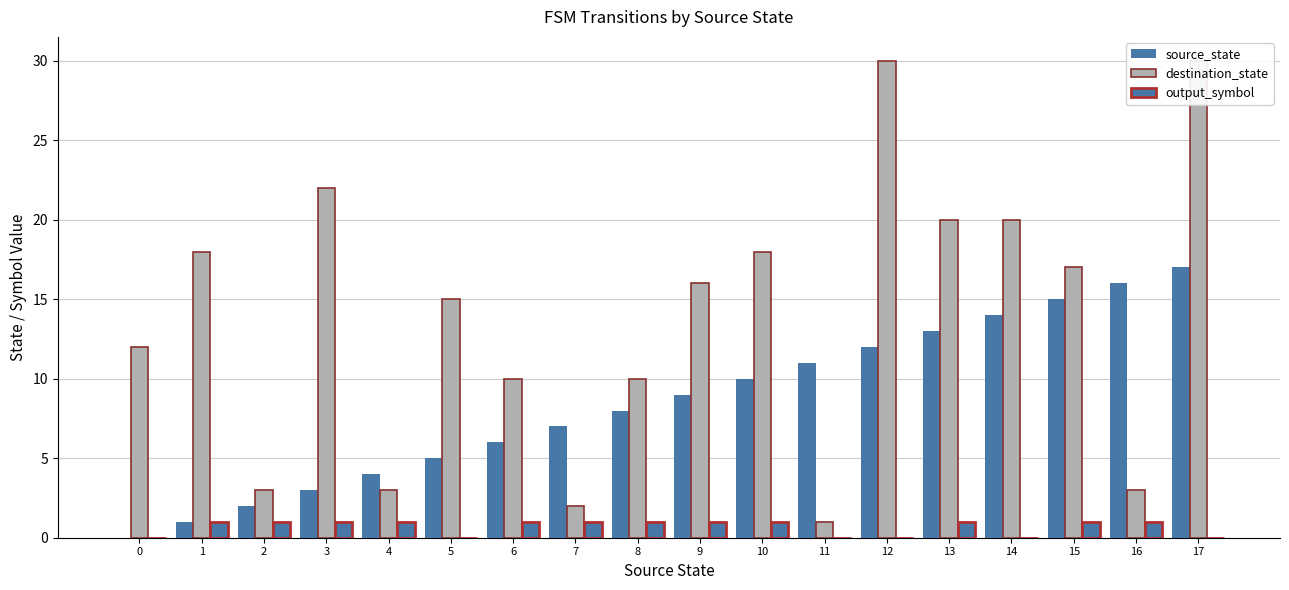

Reading left to right, extract all data points from this chart.

source_state: 0	1	2	3	4	5	6	7	8	9	10	11	12	13	14	15	16	17
destination_state: 12	18	3	22	3	15	10	2	10	16	18	1	30	20	20	17	3	30
output_symbol: 0	1	1	1	1	0	1	1	1	1	1	0	0	1	0	1	1	0